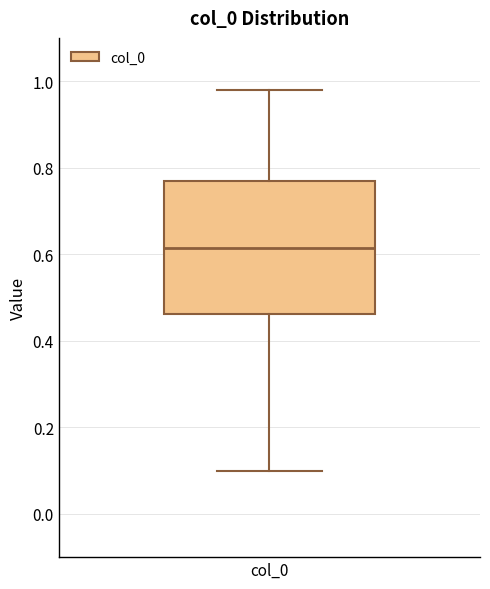

Transcribe this box plot: give where the median line is, the range the box spans, and where the two whiskers end, as read against the y-axis. The values are not printed on the chart, so give them approximately, as read against the axis.

median 0.62, box 0.46 to 0.78, whiskers 0.10 to 0.98